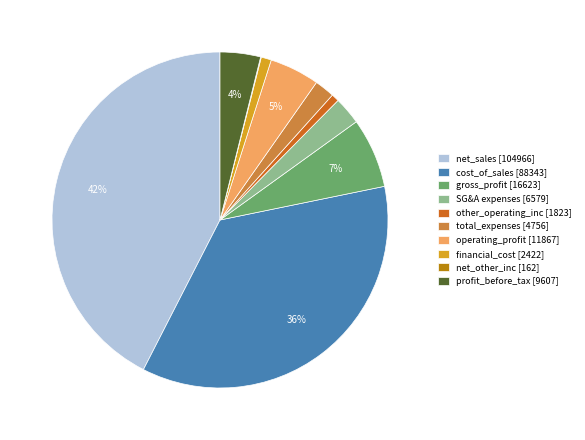

To the nearest percent, what is the average slice percentage?

10%